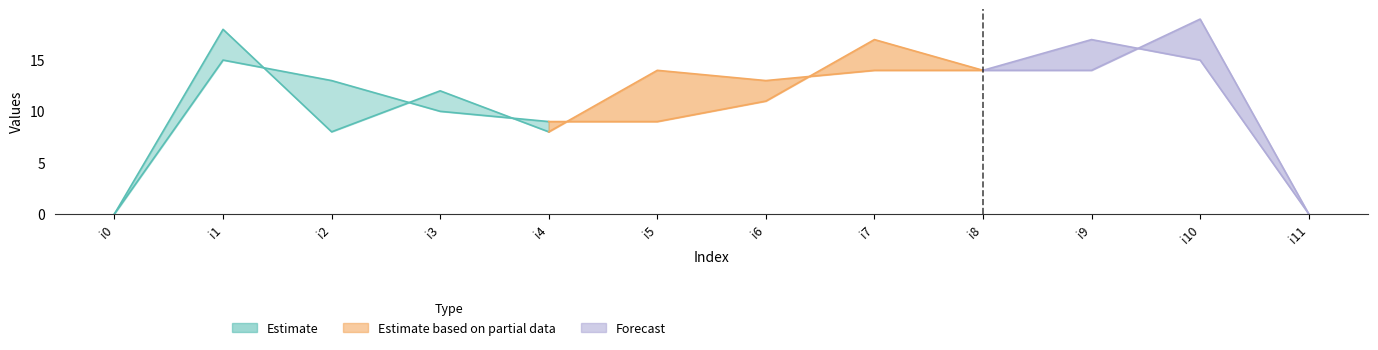

At how many categories does at least one series exceed 17?

2